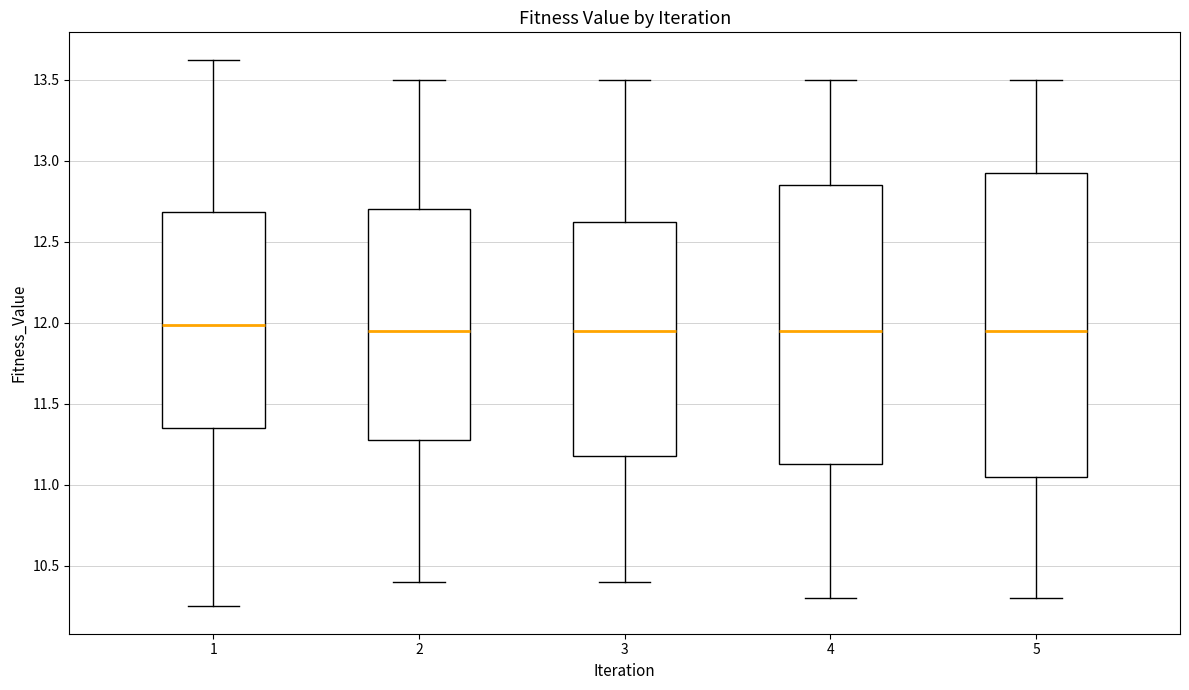

Reading left to right, transcribe this box plot: for each box, give where its median line is, the range the box spans, and where its two whiskers end, as read against the y-axis. The values are not printed on the chart, so give them approximately, as read against the axis.

1: median 12.00, box 11.35 to 12.70, whiskers 10.25 to 13.65
2: median 11.95, box 11.30 to 12.70, whiskers 10.40 to 13.50
3: median 11.95, box 11.20 to 12.65, whiskers 10.40 to 13.50
4: median 11.95, box 11.15 to 12.85, whiskers 10.30 to 13.50
5: median 11.95, box 11.05 to 12.95, whiskers 10.30 to 13.50